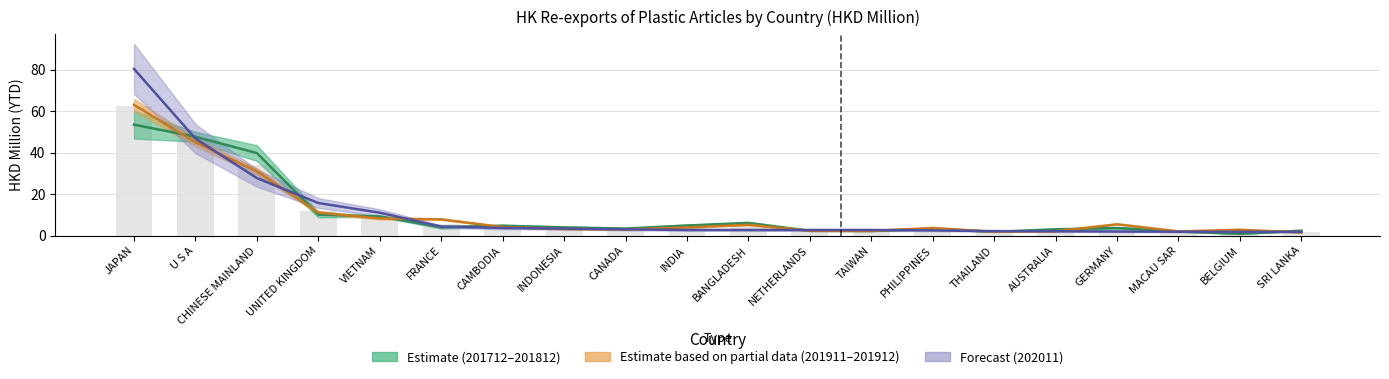

What is the difference between the second highest and second lowest values in the 201812 series?

44.6